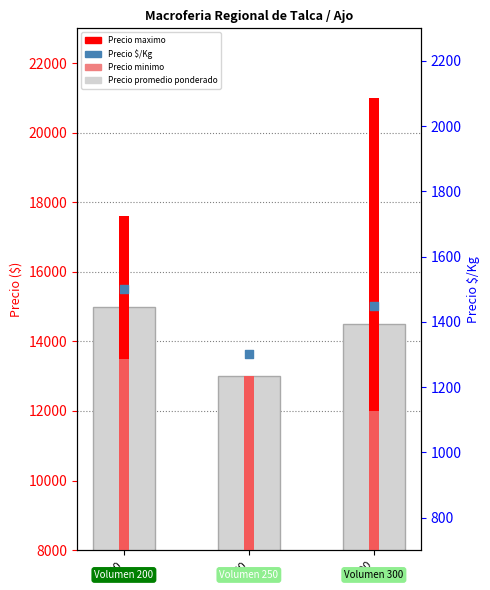

What is the total value across all series at 250?

40300